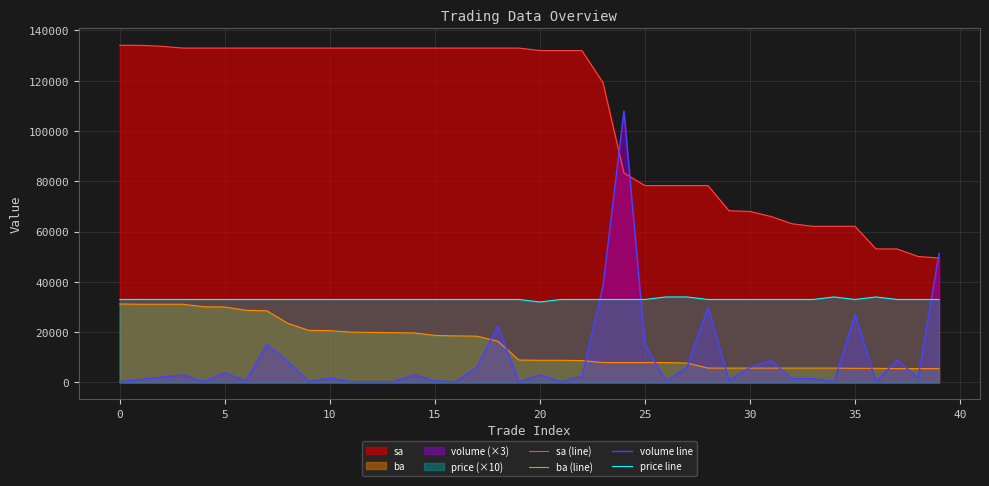

True or false: ba (line) and volume line intersect in this chart.

True